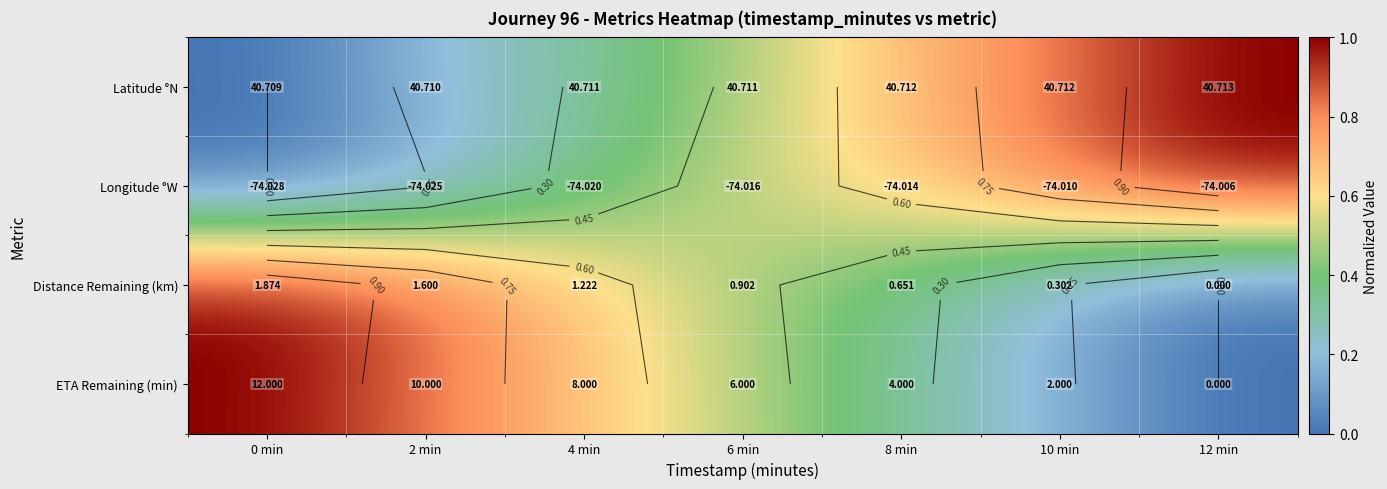

At which label is Distance Remaining (km) closest to 0?

12 min